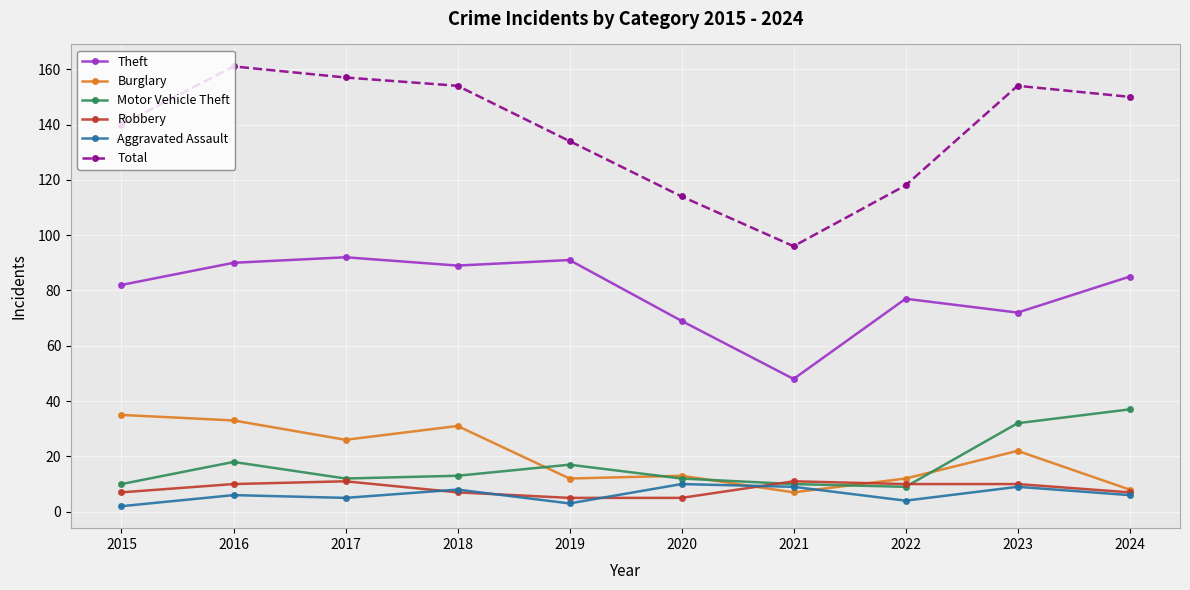

Which series changed the most between 2019 and 2024?

Motor Vehicle Theft